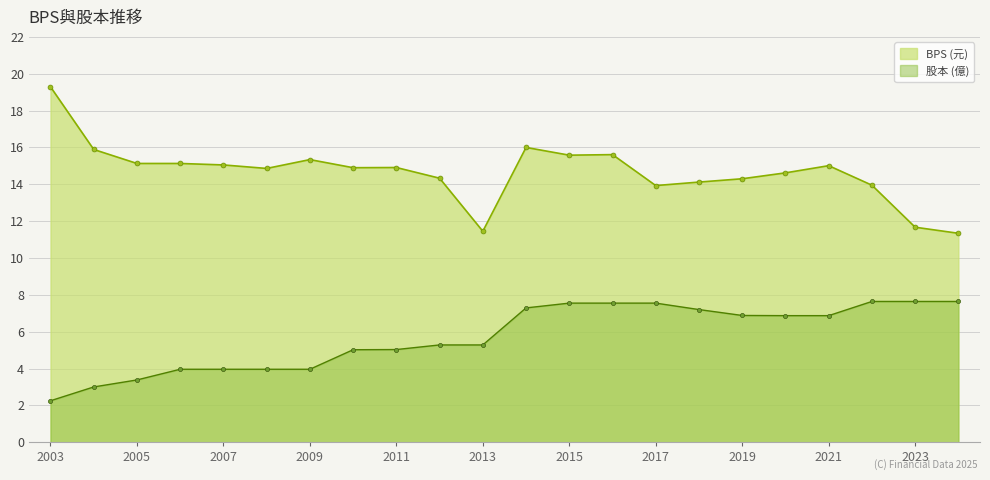

What is the spread (max minus min) of values at 2009?

11.4